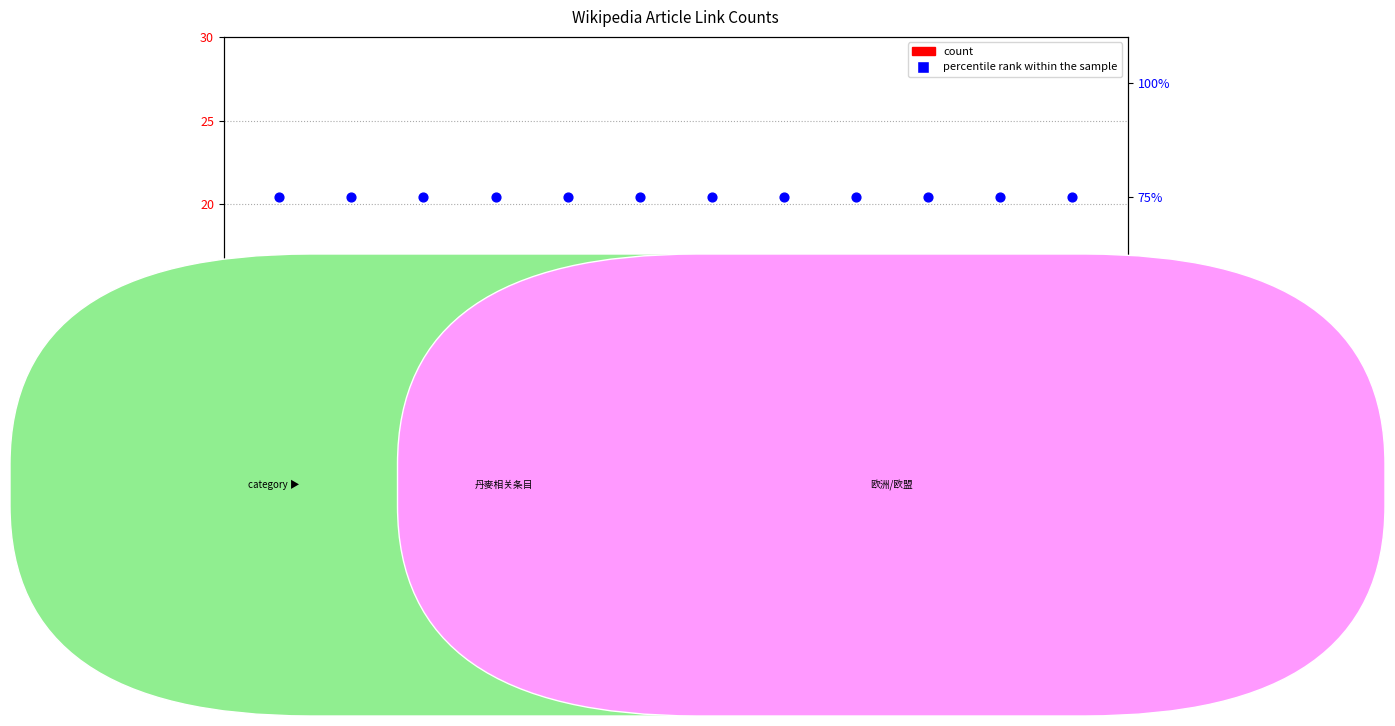

Which series has the largest Y range (max minus min)?

count